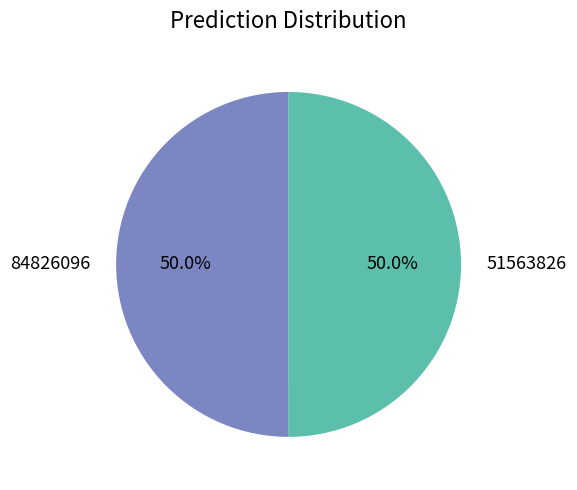

How many slices are in this pie chart?

2